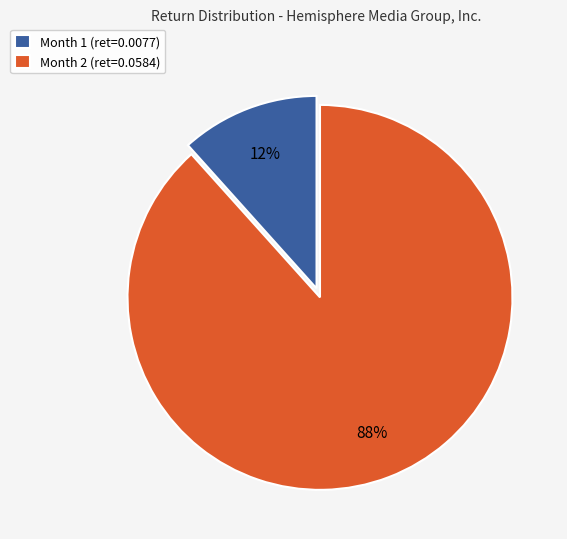

Between Month 1 and Month 2, which is larger?

Month 2